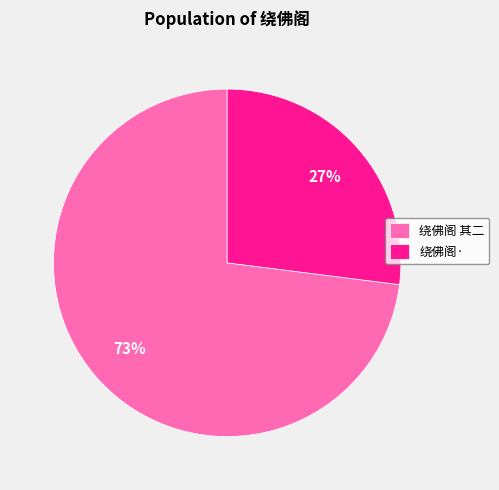

Which category has the smallest portion of the pie?

绕佛阁·